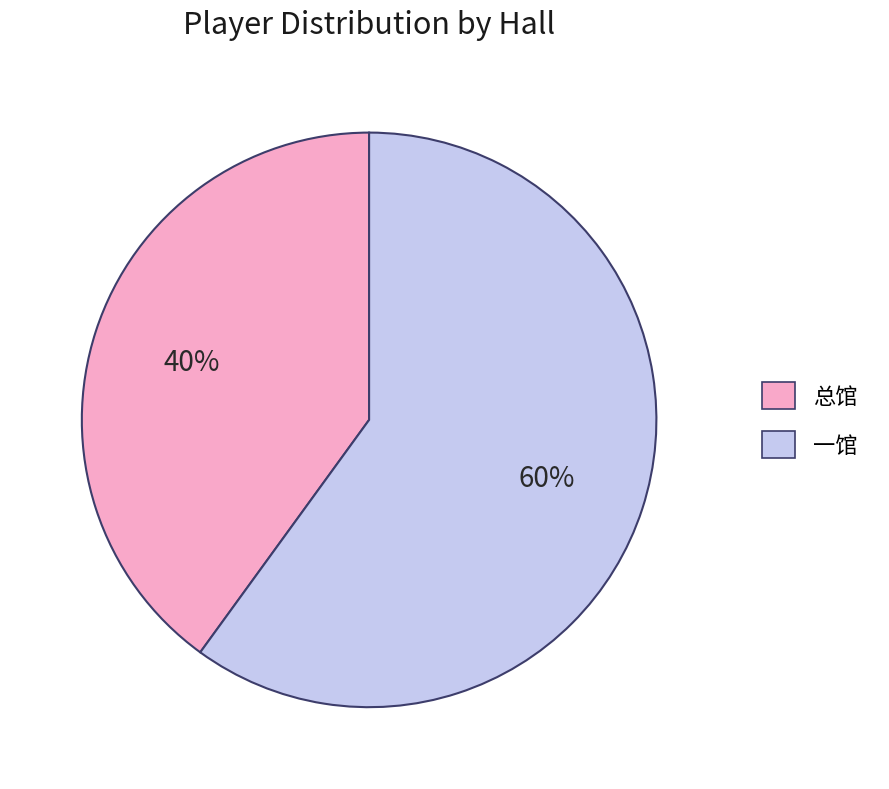

Which slice is the largest?

一馆